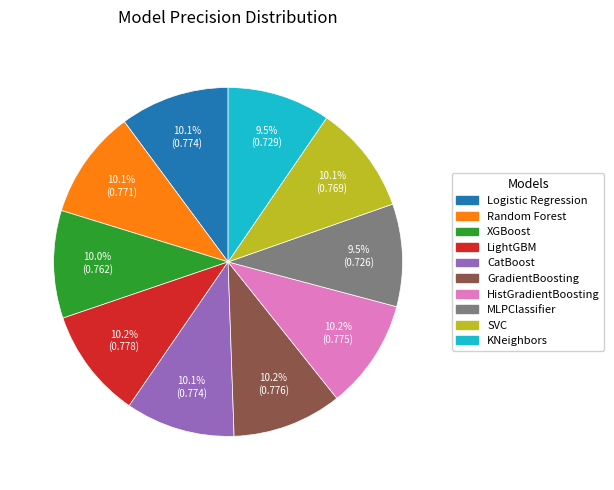

What percentage is NOT represented by KNeighbors?

90.5%